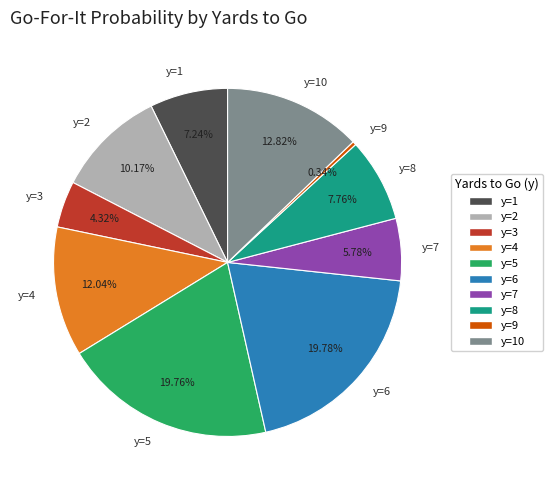

Which category has the smallest portion of the pie?

y=9